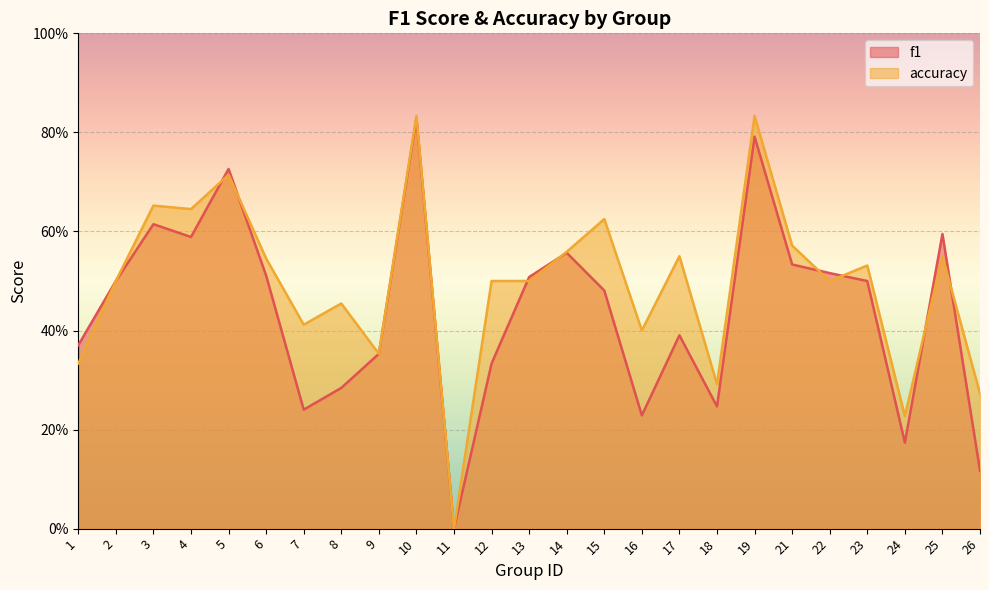

Does the chart display data point markers on the line(s)?

No